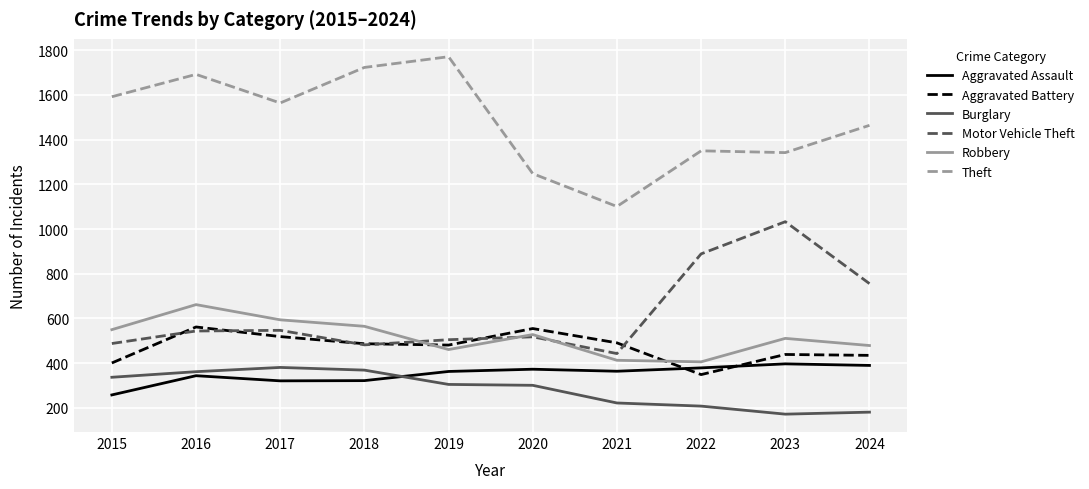

What is the spread (max minus min) of values at 2016?

1348